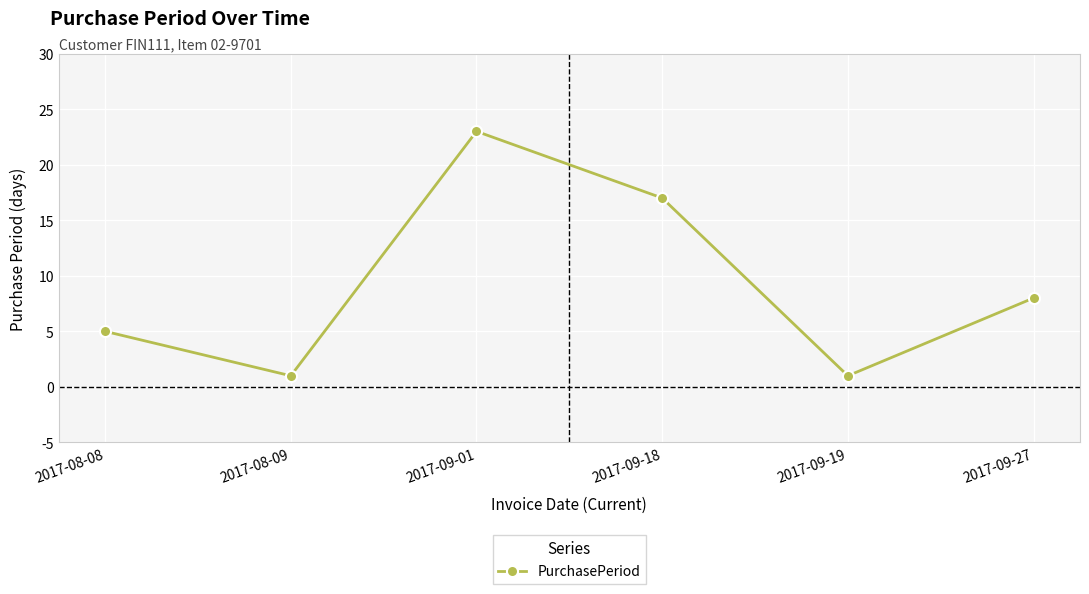

What is the change in value from 2017-09-18 to 2017-09-27?

-9